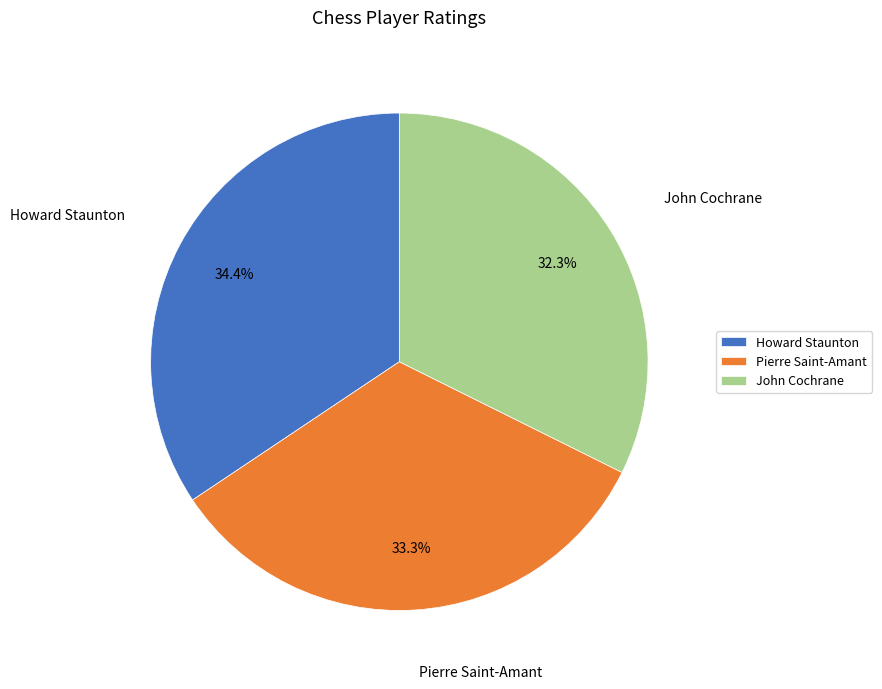

Rank the categories by value from lowest to highest.

John Cochrane, Pierre Saint-Amant, Howard Staunton